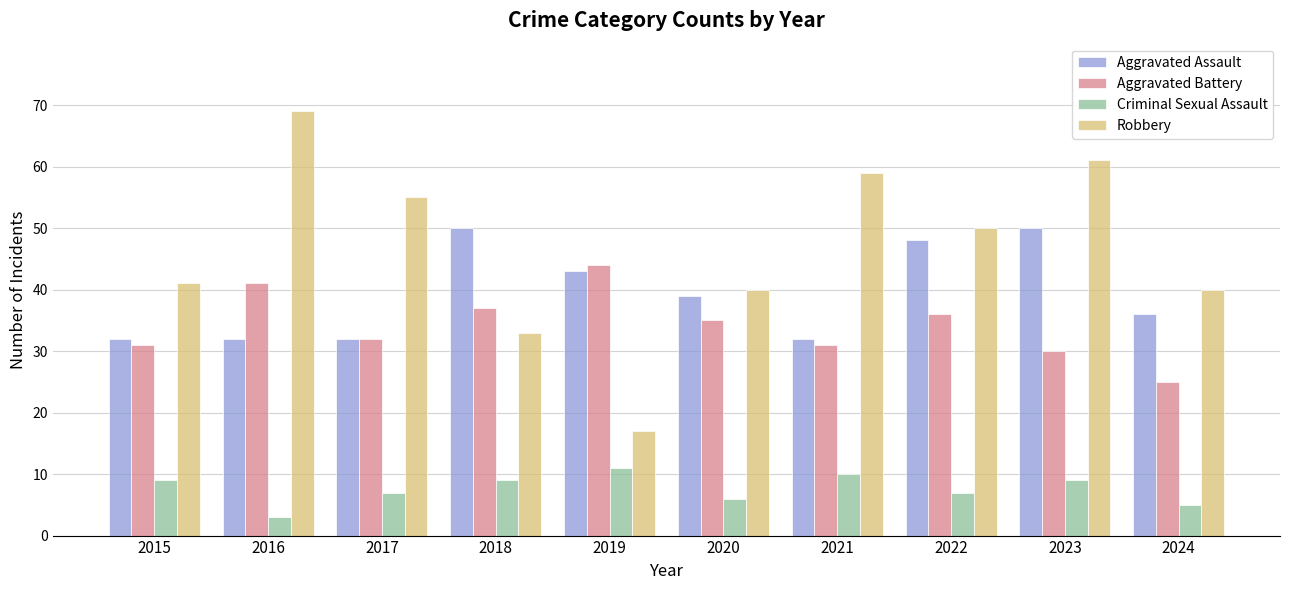

Reading right to left, list all the values displayed in this chart.

Aggravated Assault: 2024=36	2023=50	2022=48	2021=32	2020=39	2019=43	2018=50	2017=32	2016=32	2015=32
Aggravated Battery: 2024=25	2023=30	2022=36	2021=31	2020=35	2019=44	2018=37	2017=32	2016=41	2015=31
Criminal Sexual Assault: 2024=5	2023=9	2022=7	2021=10	2020=6	2019=11	2018=9	2017=7	2016=3	2015=9
Robbery: 2024=40	2023=61	2022=50	2021=59	2020=40	2019=17	2018=33	2017=55	2016=69	2015=41